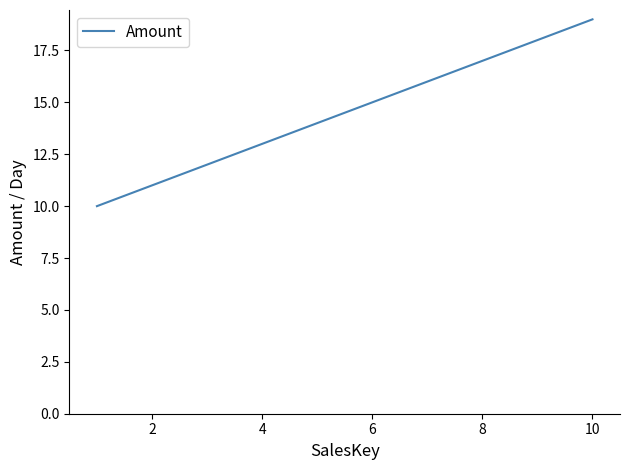

What is the minimum value shown in the chart?

10